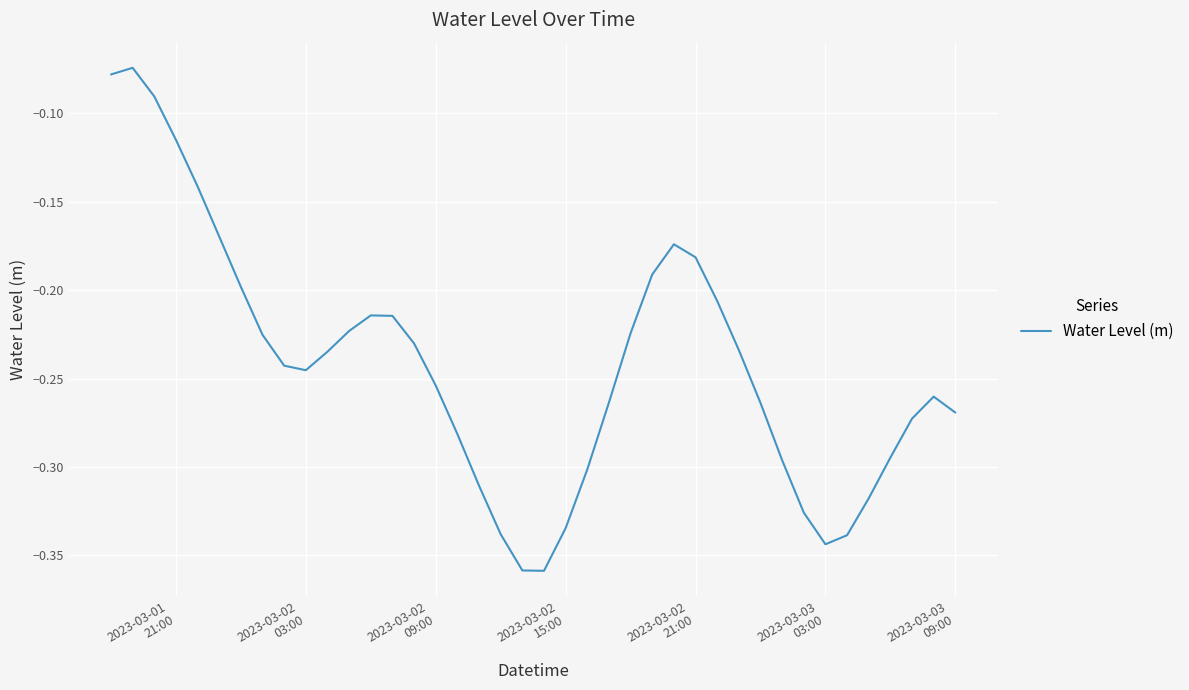

What is the difference between the maximum and minimum values?

0.3